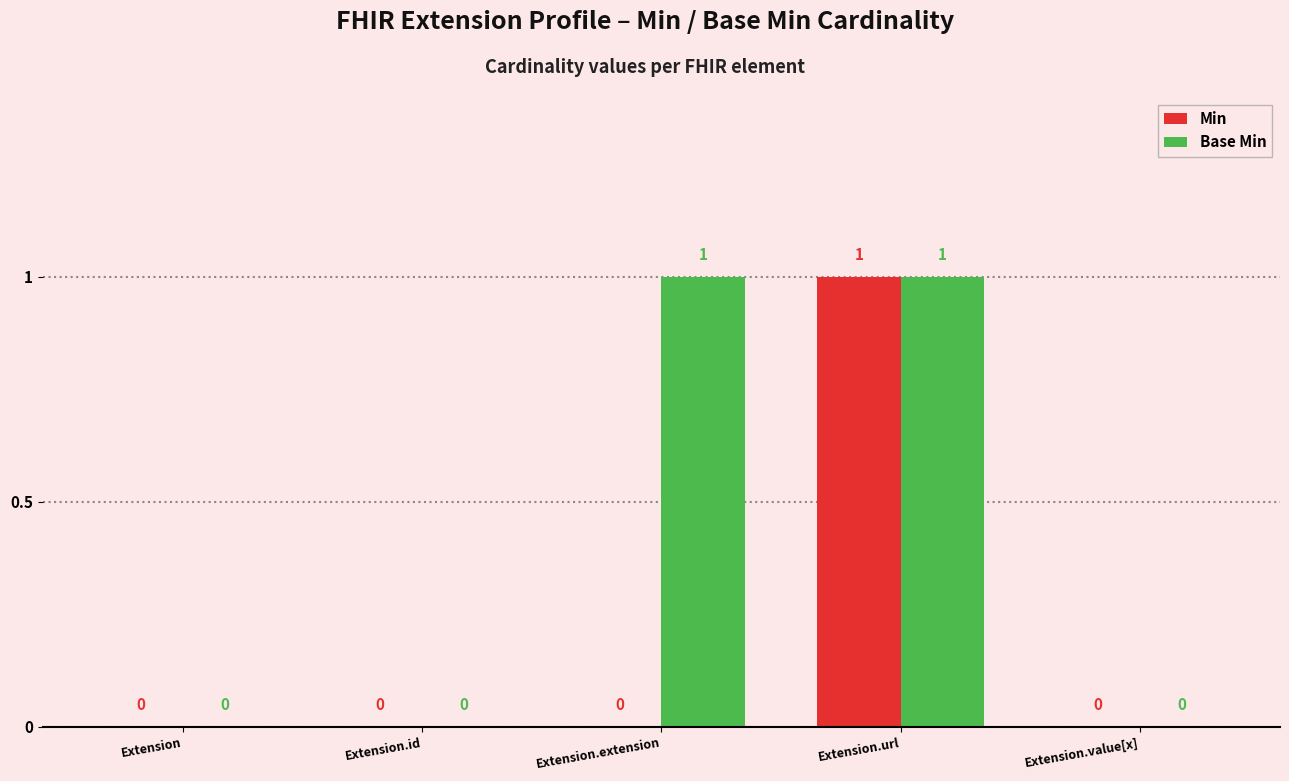

The value of Base Min at Extension.id is -1. True or false?

False